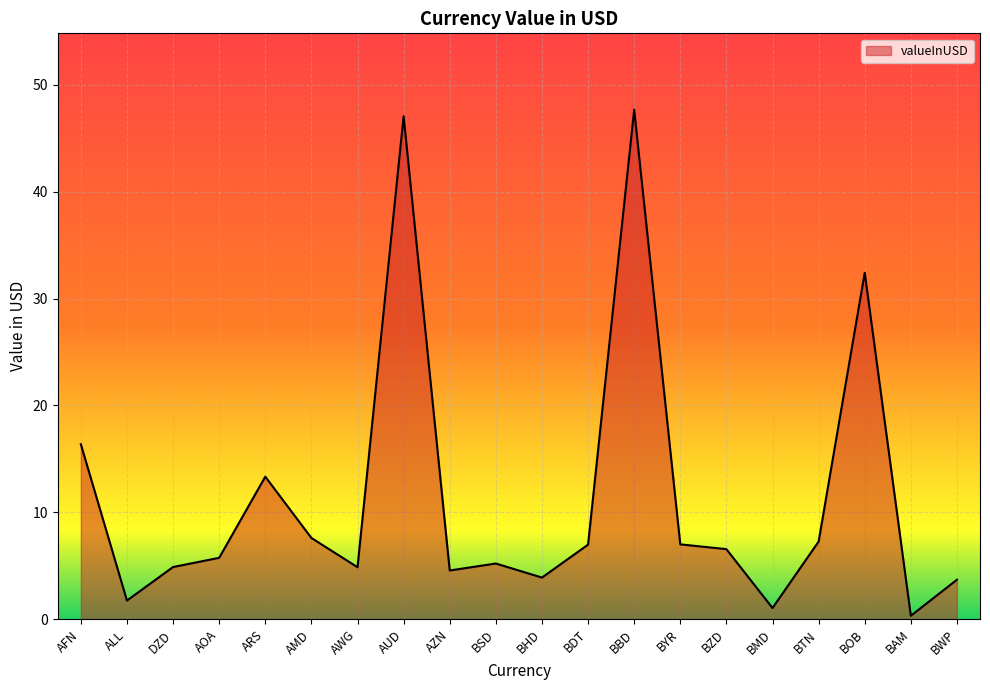

True or false: the data has more than 2 interior local peaks.

True